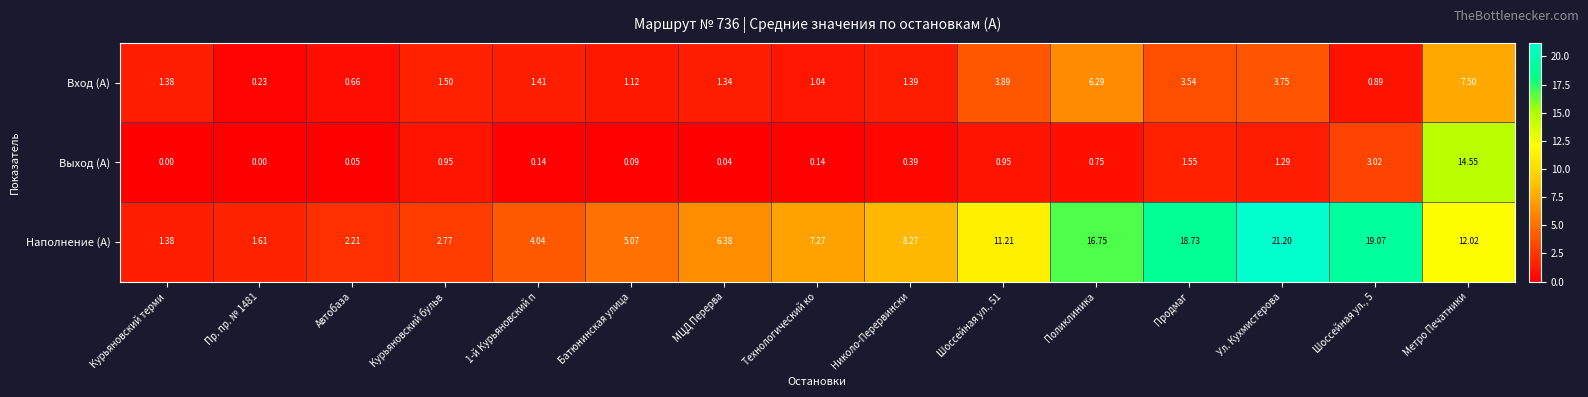

At which category is the sum across all series the highest?

Метро Печатники